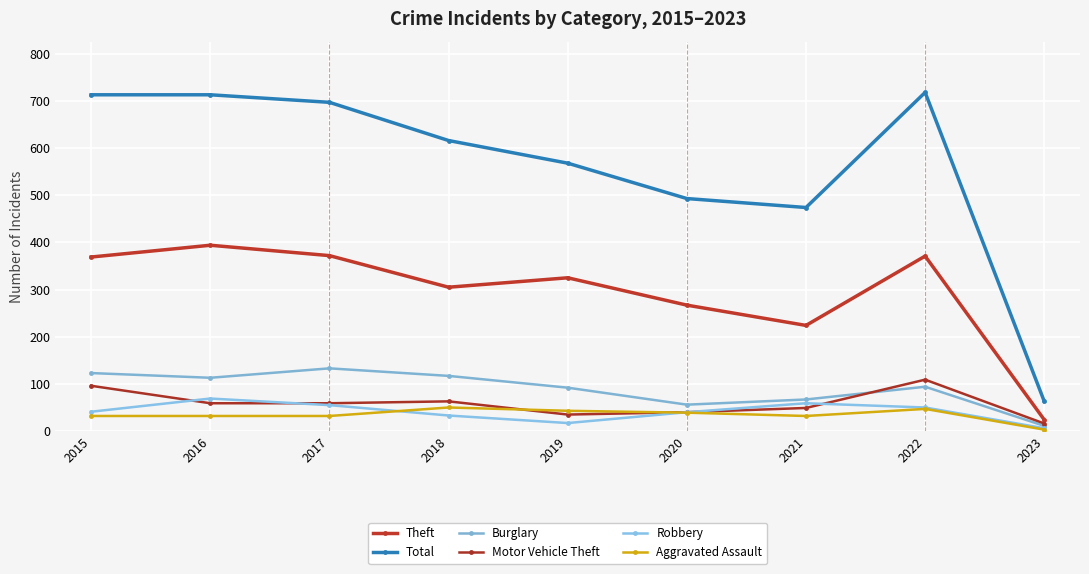

True or false: Motor Vehicle Theft and Theft intersect in this chart.

False